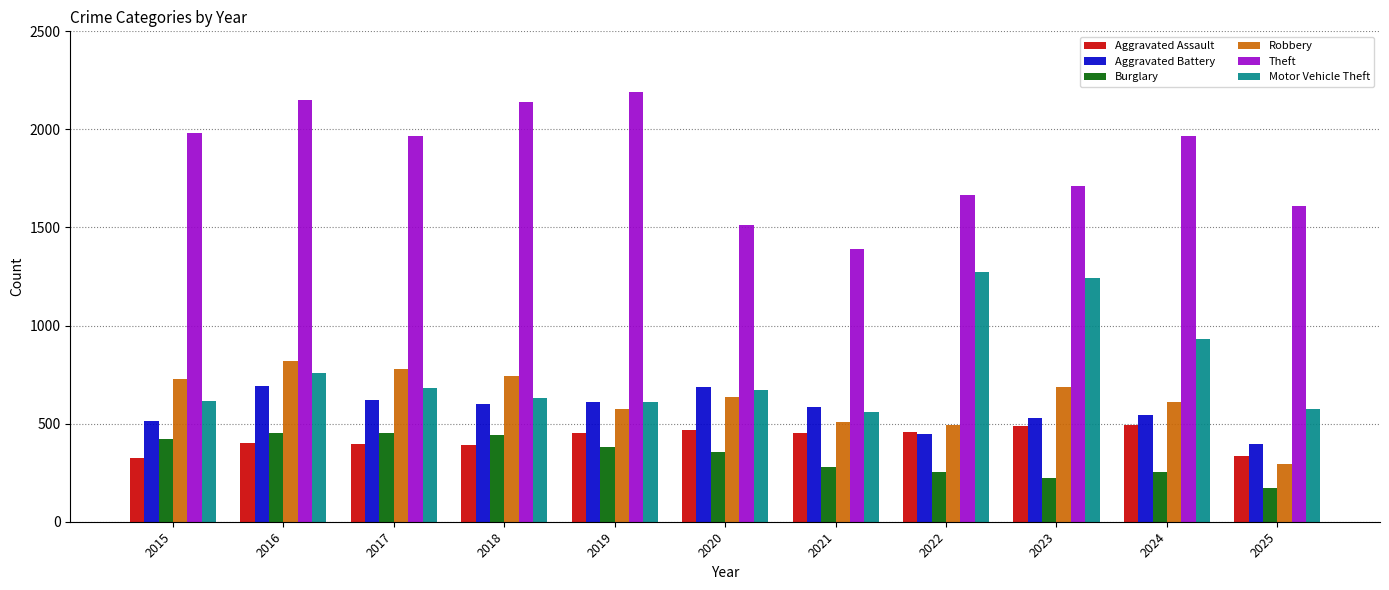

Does the chart contain stacked bars?

No